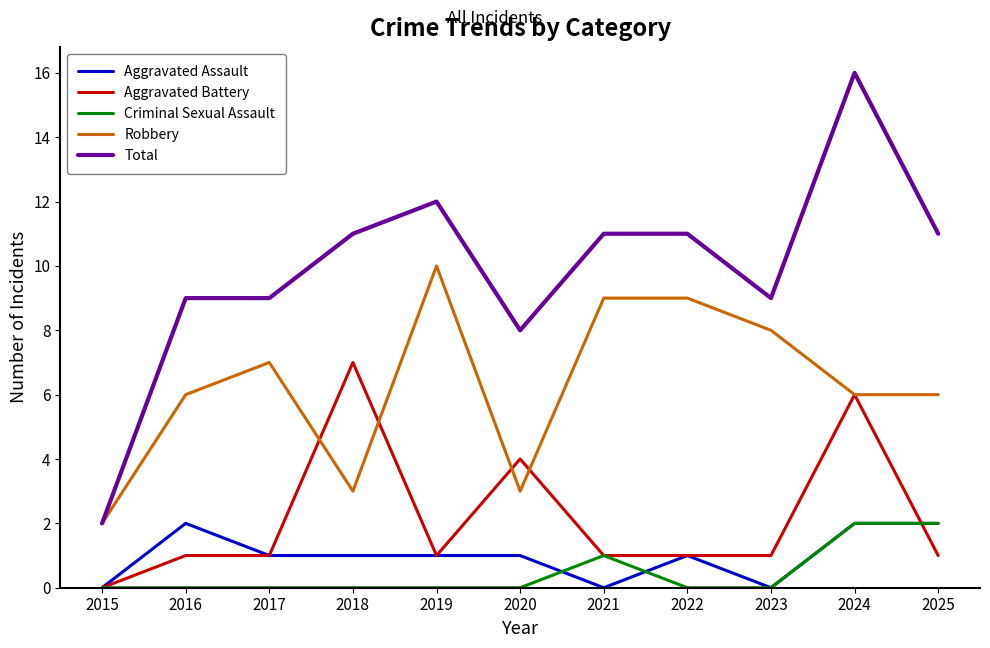

True or false: Aggravated Battery has a value of 1 at 2017.

True